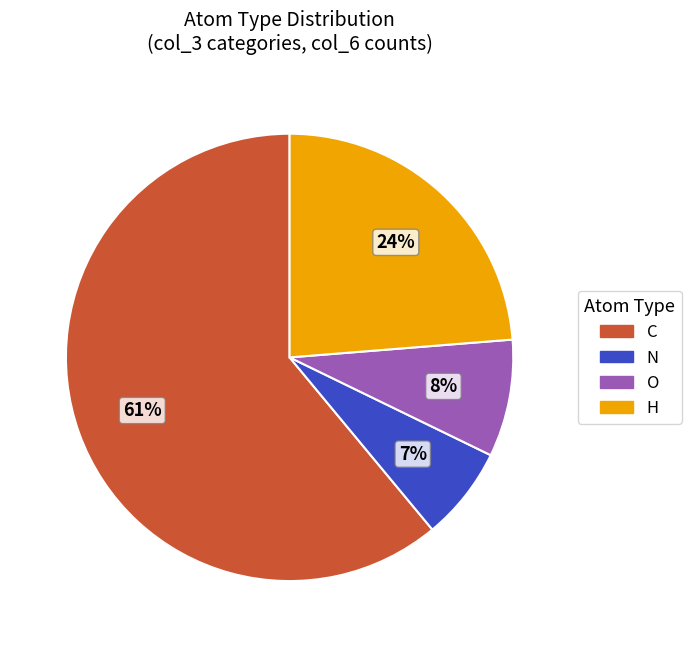

The H slice represents 24% of the pie. True or false?

True